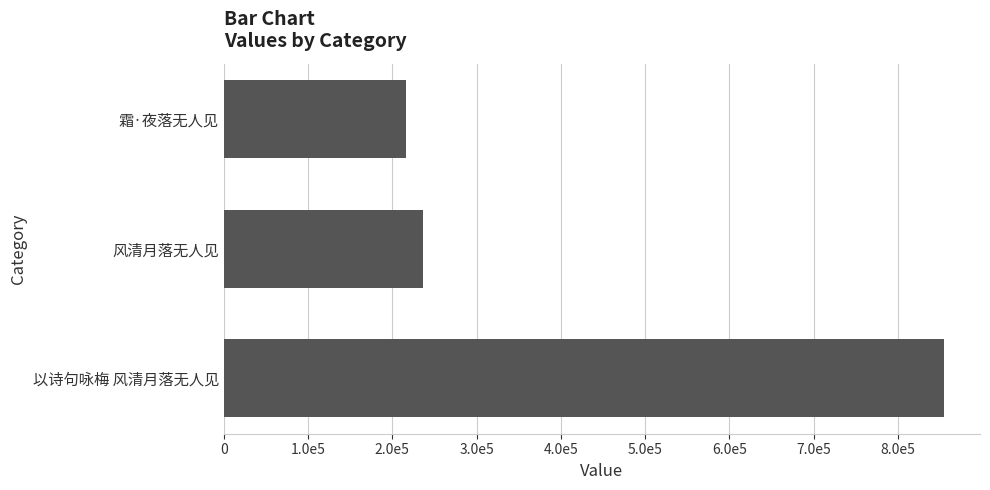

Rank the categories by value from lowest to highest.

霜·夜落无人见, 风清月落无人见, 以诗句咏梅 风清月落无人见